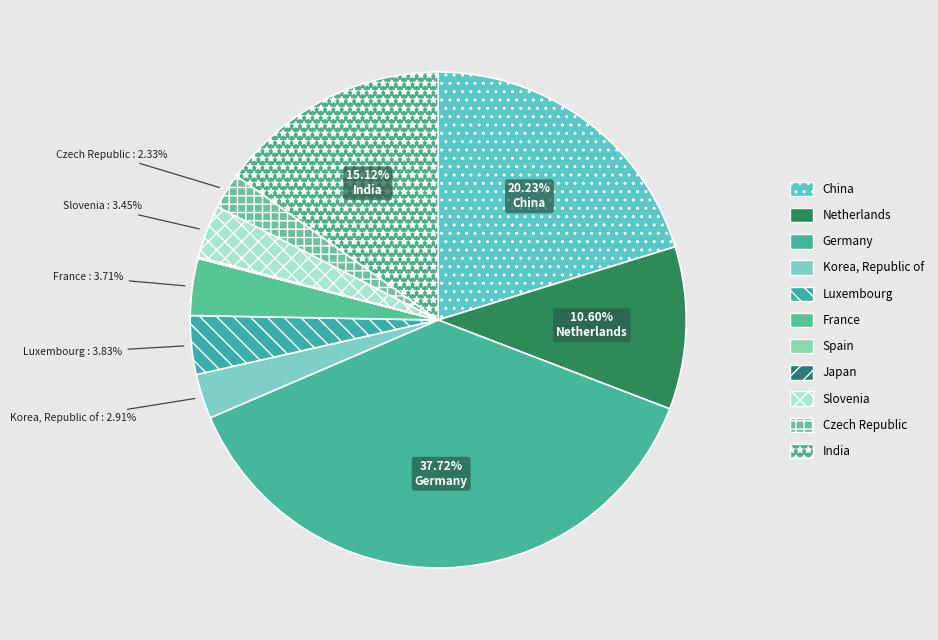

Is it true that India is 1% of the pie?

False